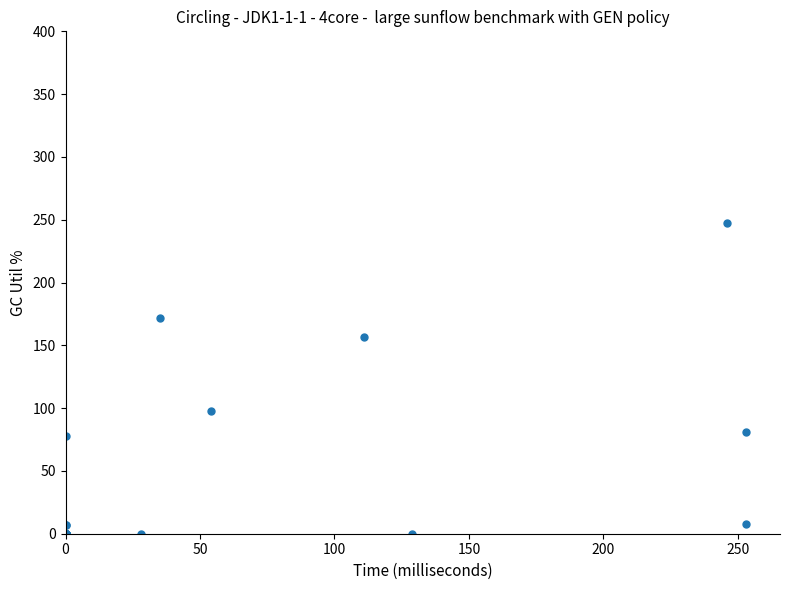

What Y value in the scatter plot is closest to 123?

98